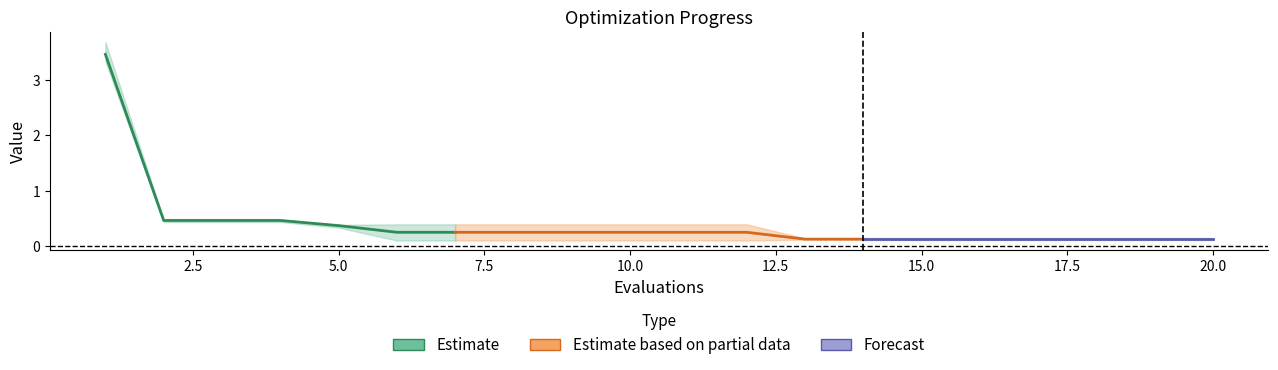

At which label does best reach its peak?

1